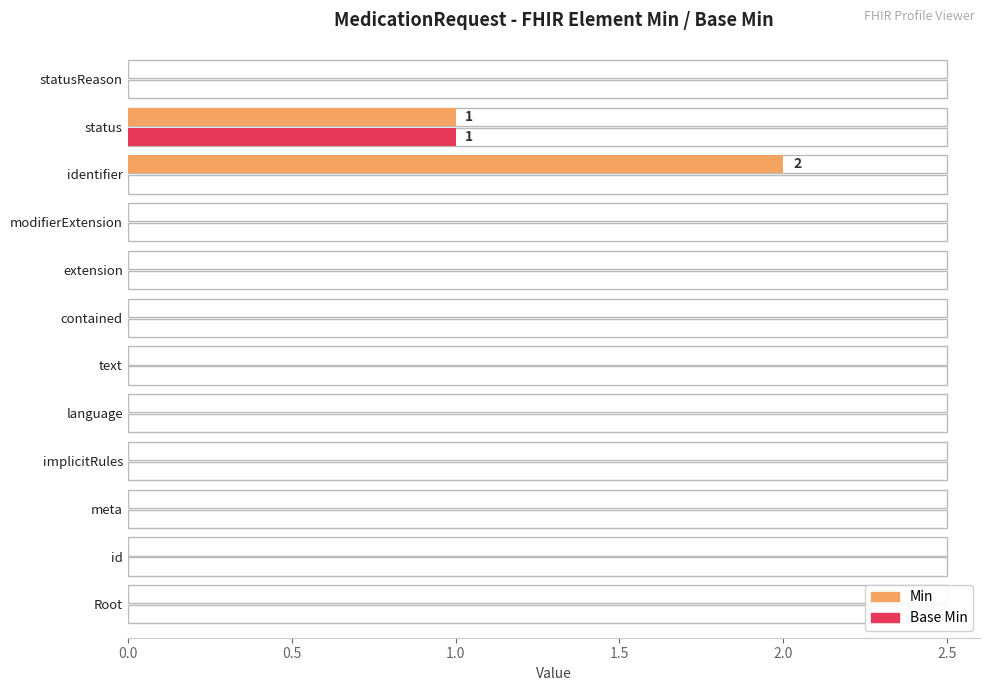

Which has a higher value, extension or modifierExtension?

extension